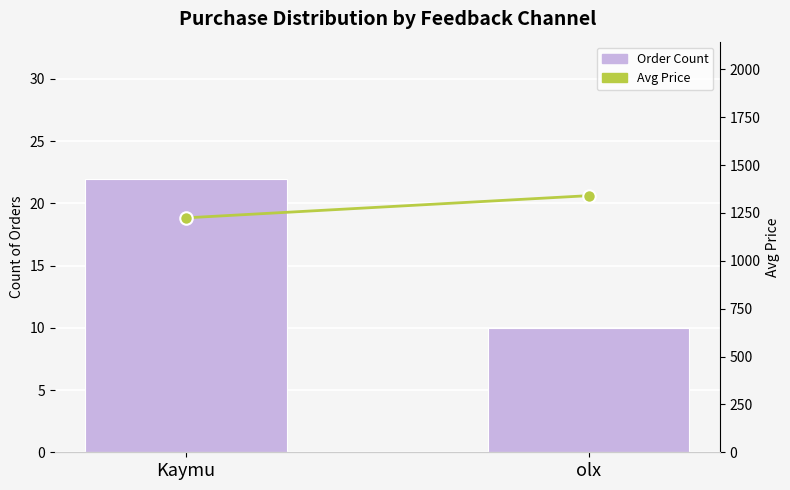

At how many categories does at least one series exceed 1251?

1